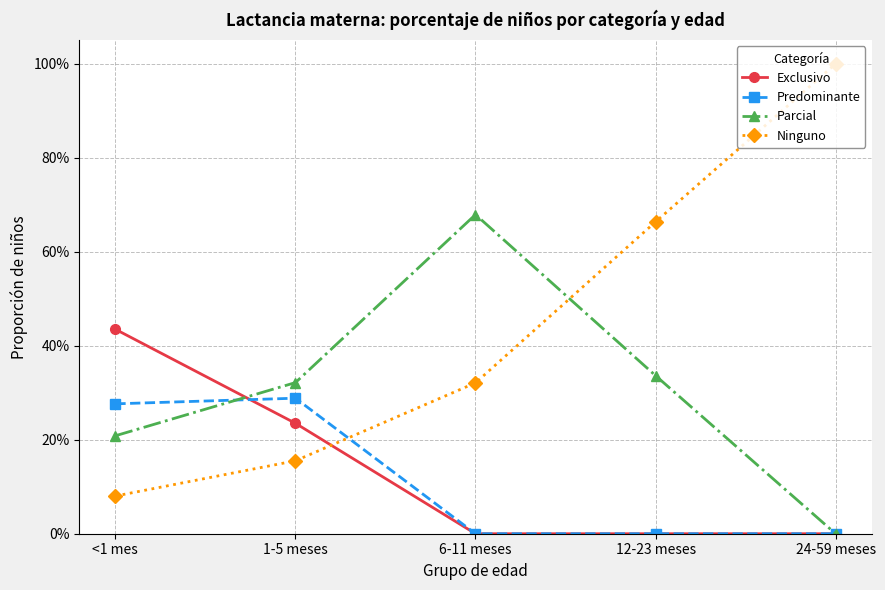

Rank the series at <1 mes from lowest to highest value.

Ninguno, Parcial, Predominante, Exclusivo